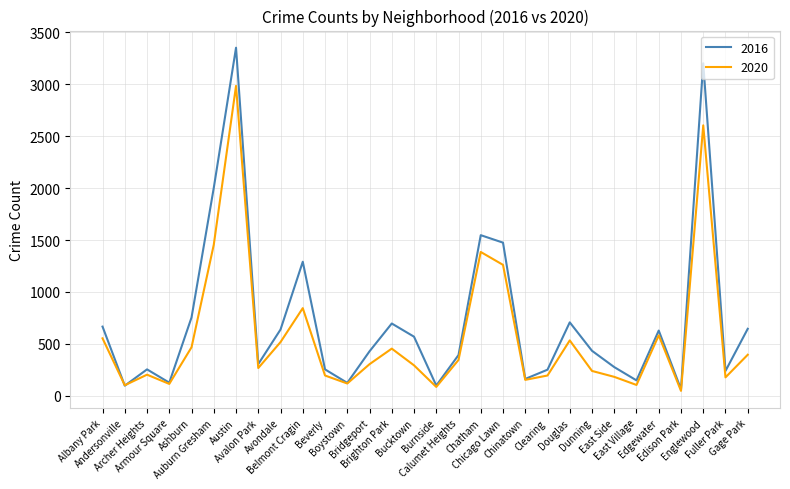

How many distinct data groups are displayed?

2